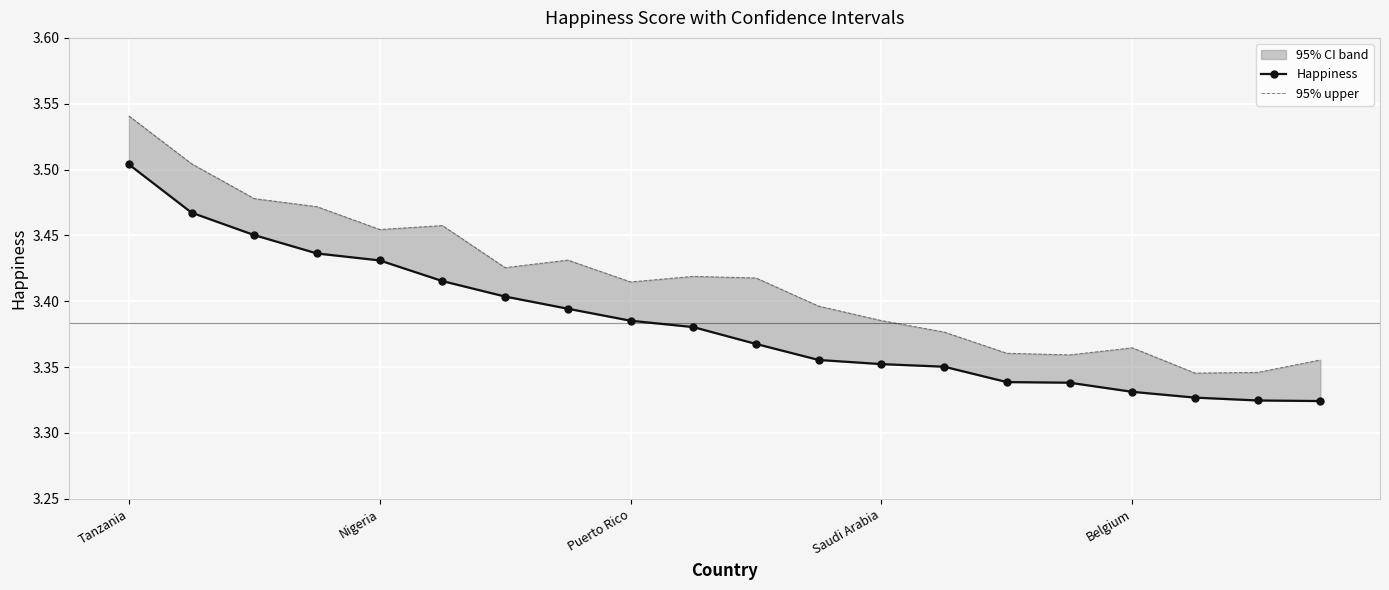

How many categories are shown in the chart?

20